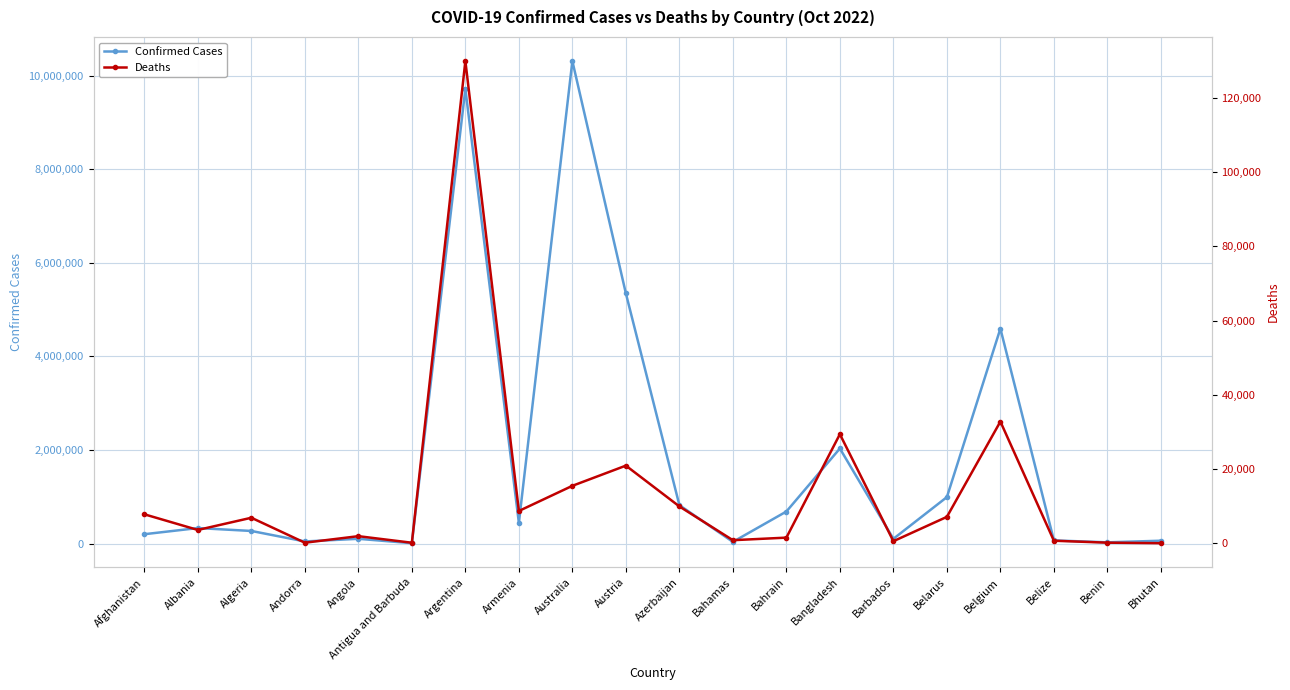

True or false: Confirmed Cases has more than 2 interior local peaks.

True